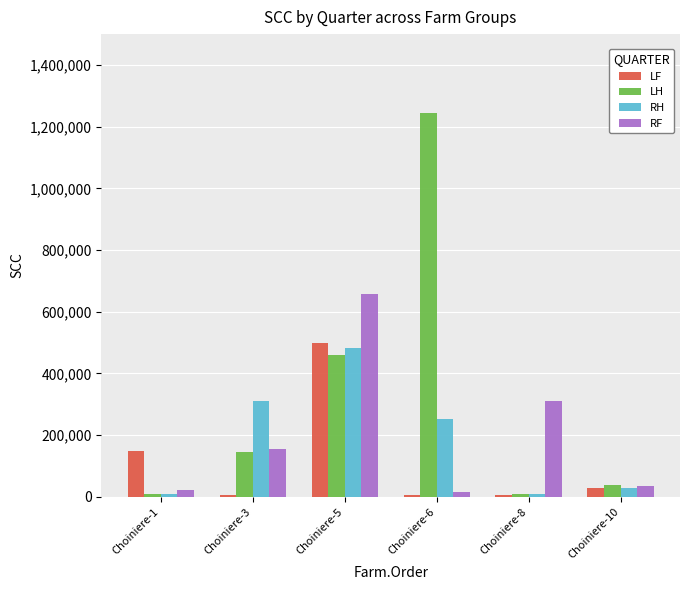

Is the value of RF at Choiniere-6 greater than the value of RH at Choiniere-10?

No